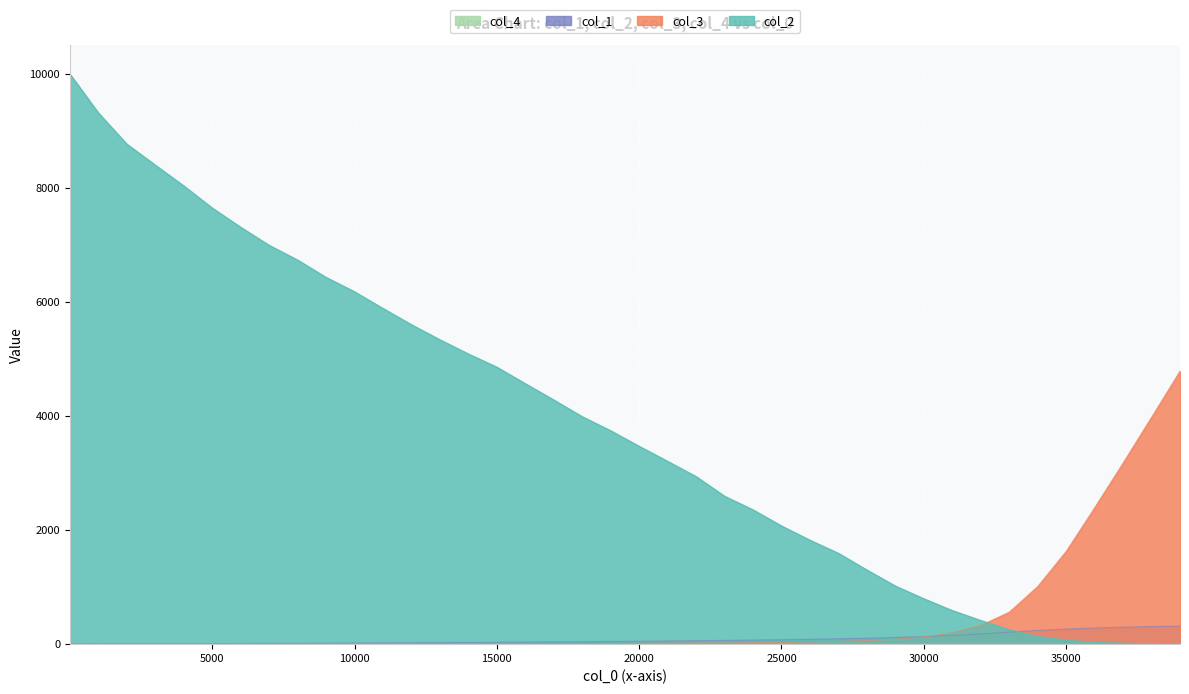

Is the value of col_3 at 10001 greater than the value of col_4 at 30001?

Yes